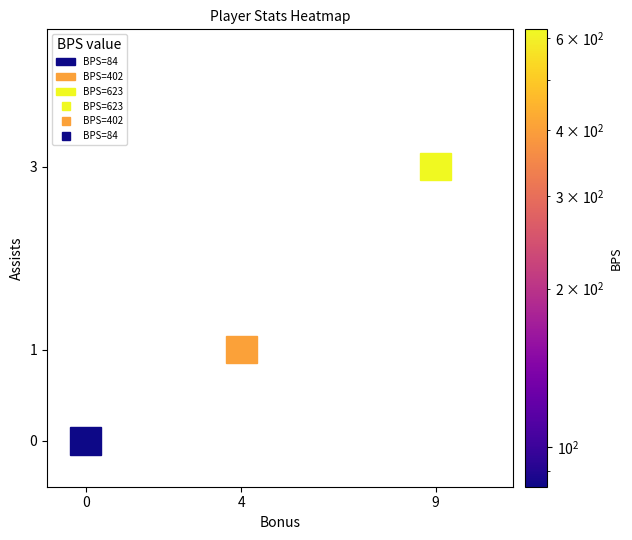

Which series has the widest spread of values?

bps